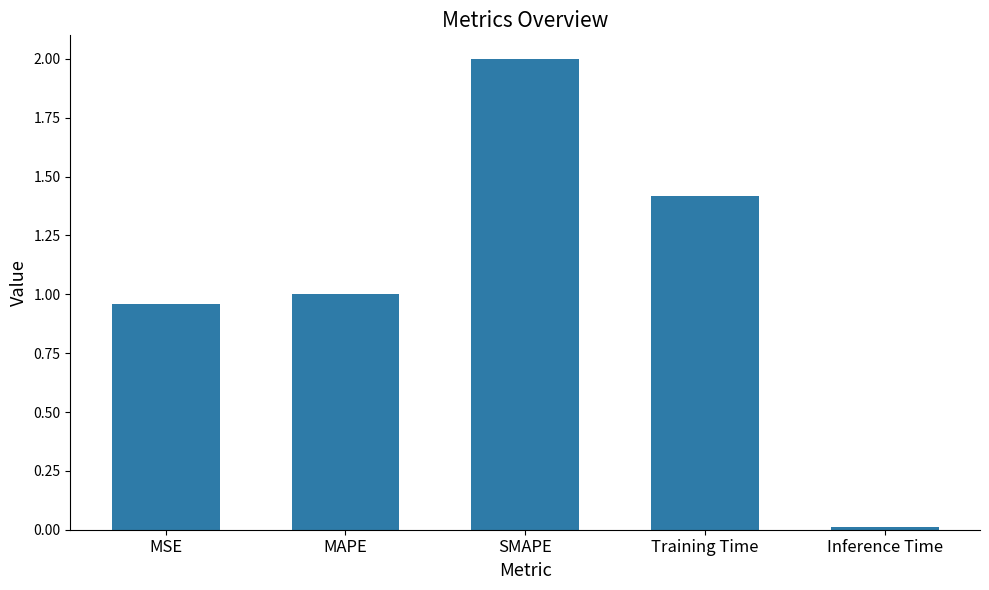

True or false: the data shows 1.0 at MSE.

True